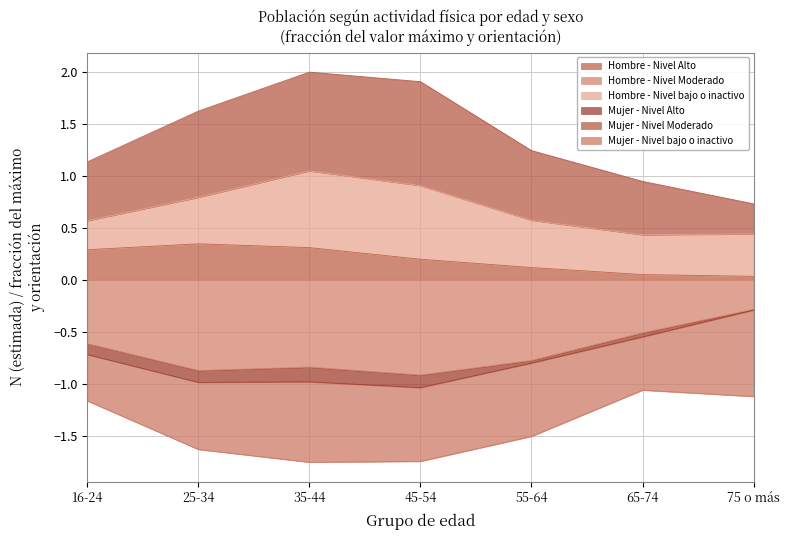

What is the difference between the maximum and minimum values in the Hombre - Nivel Moderado series?

0.6